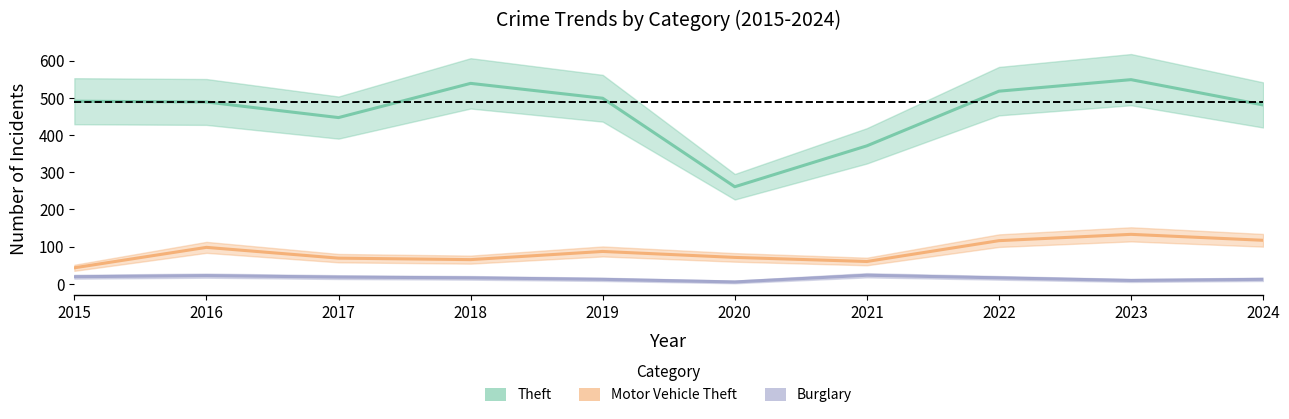

Where does the Burglary series first go above 16?

2015